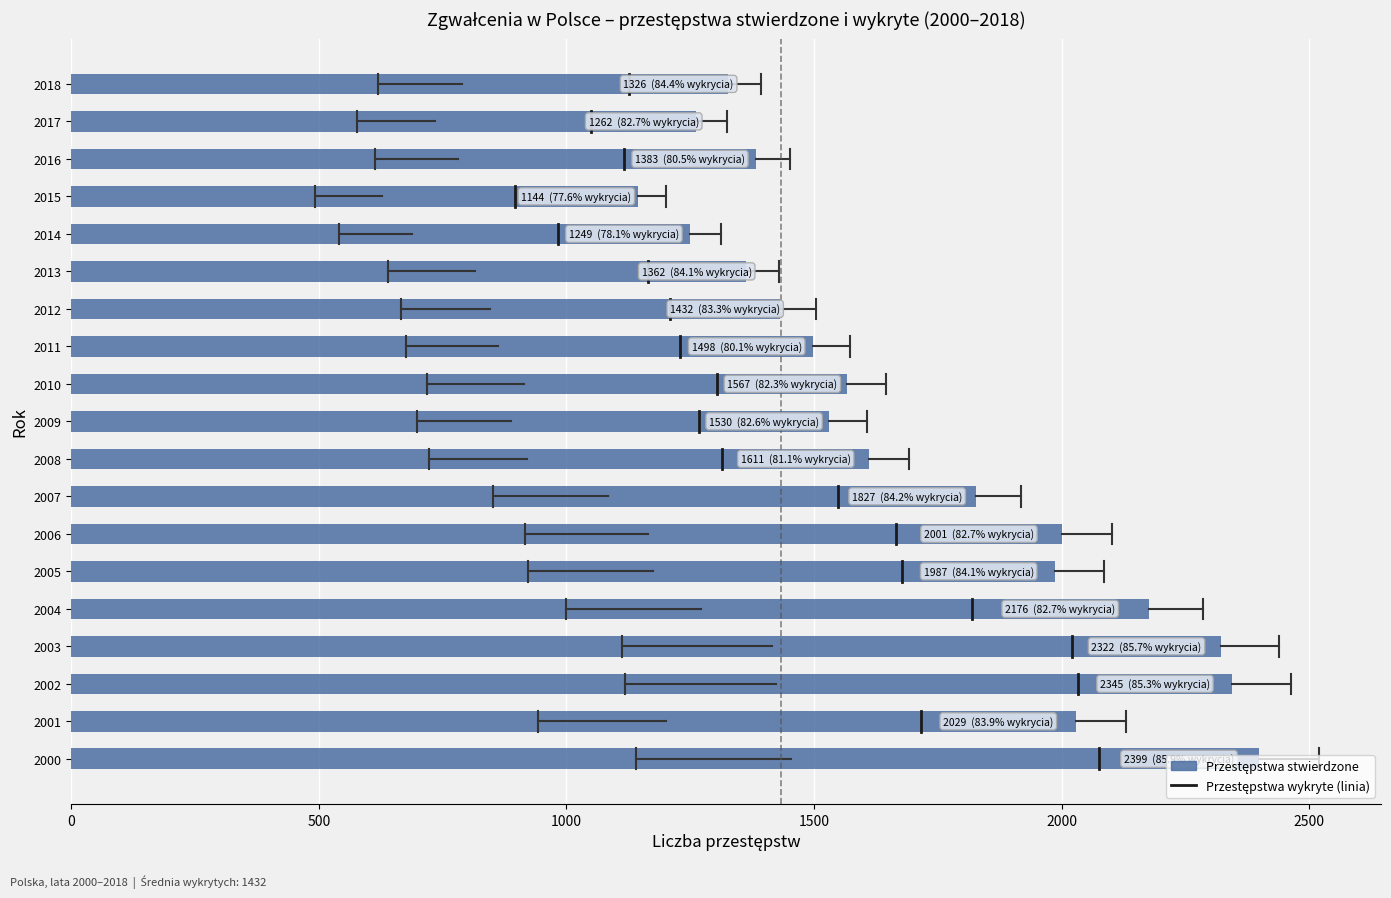

True or false: the data shows 2029 at 2001.

True